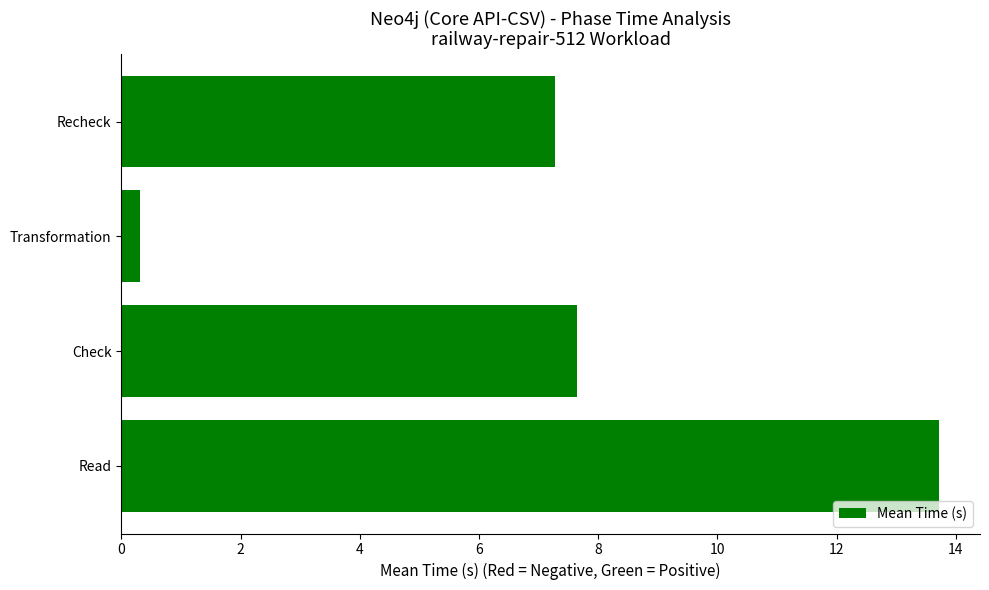

The value at Recheck is 7.3. True or false?

True